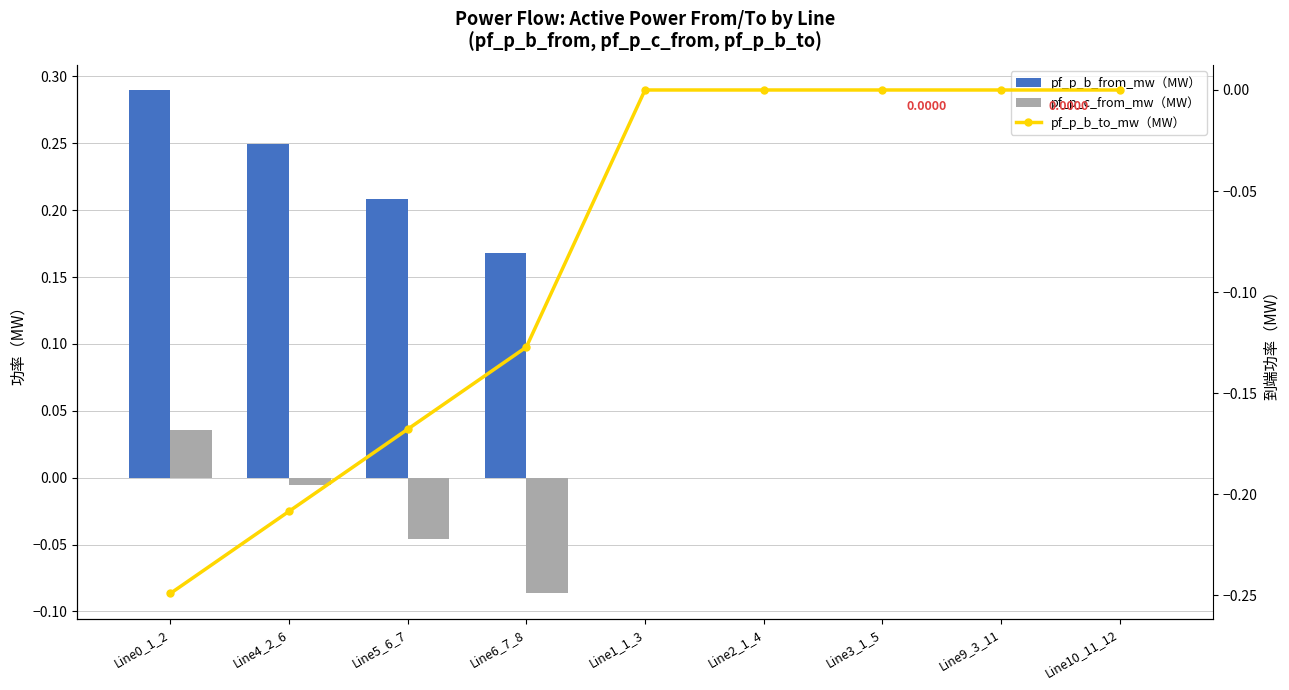

What is the difference between the maximum and minimum values in the pf_p_b_from_mw（MW） series?

0.3